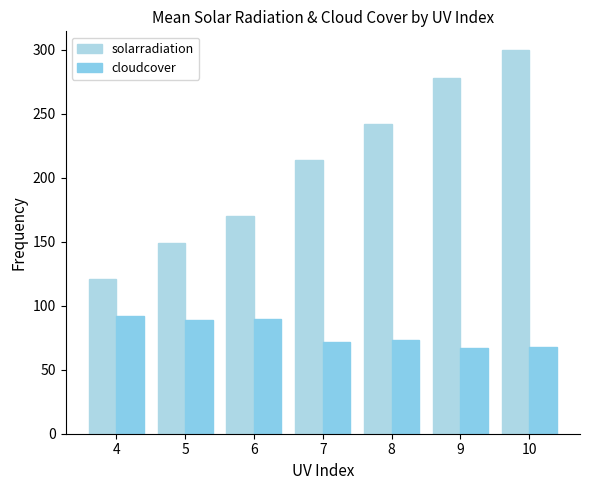

How many values in the solarradiation series are below 214?

3